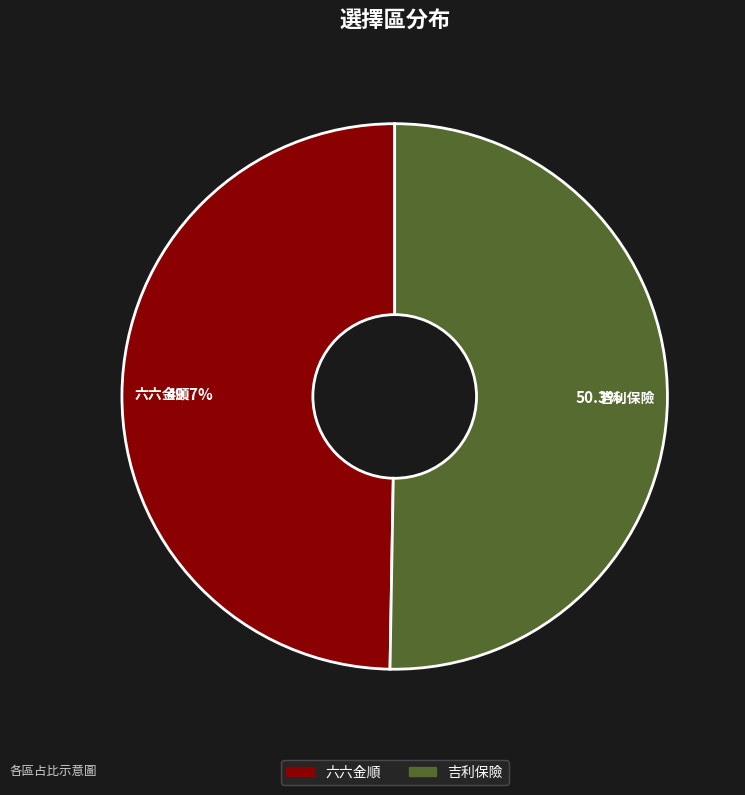

Is it true that 吉利保險 is 50% of the pie?

True